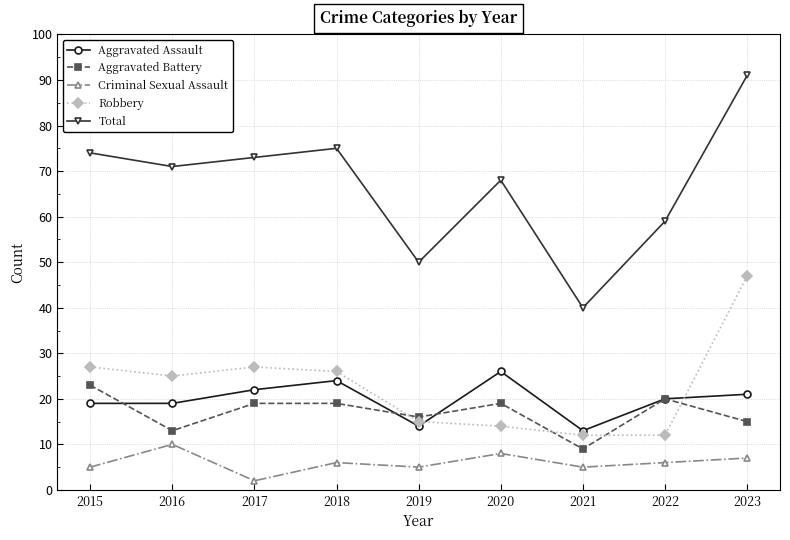

At how many categories does at least one series exceed 16?

9